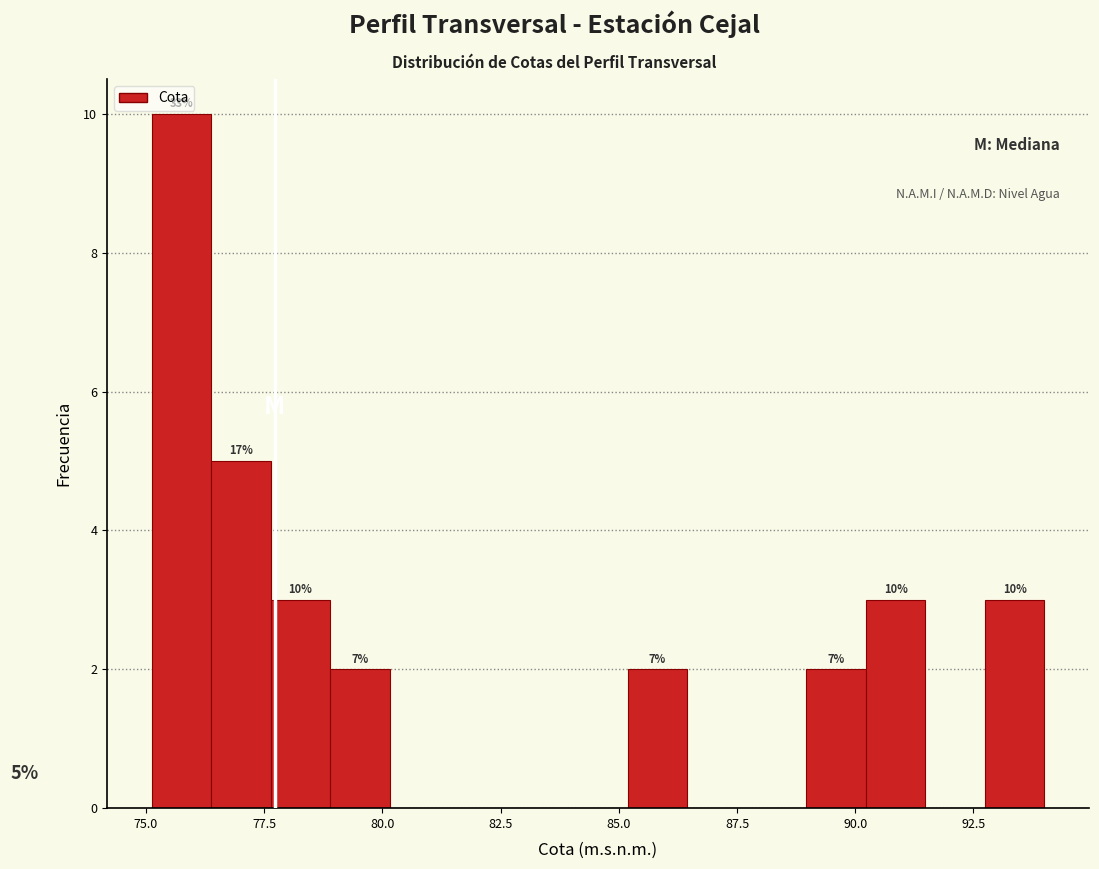

Around what value on the x-axis is the tallest bar? Give the approximate position of its centre, as read against the axis.

76.0